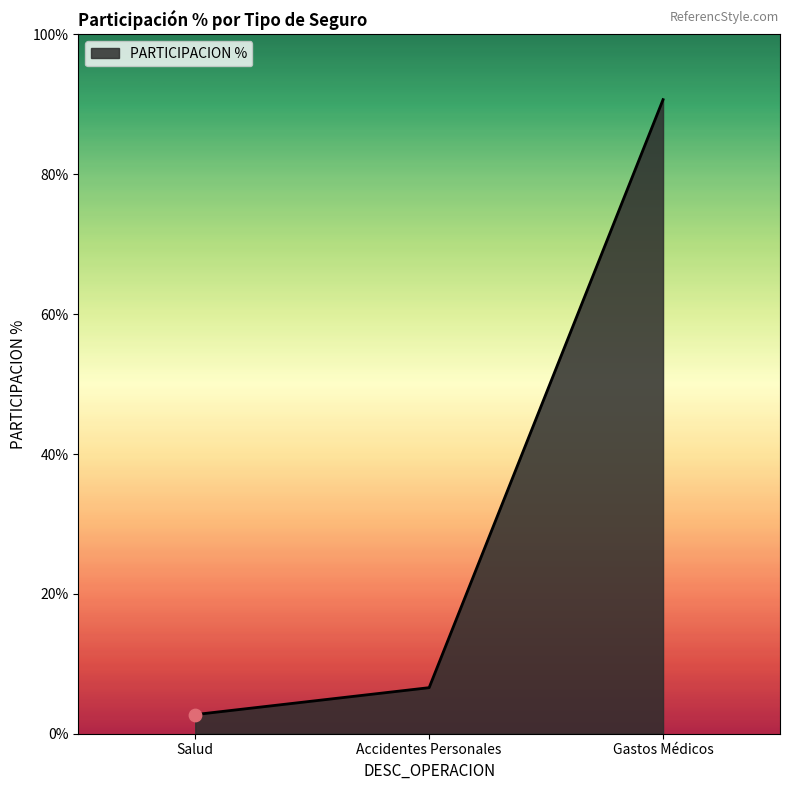

Between Gastos Médicos and Salud, which is larger?

Gastos Médicos